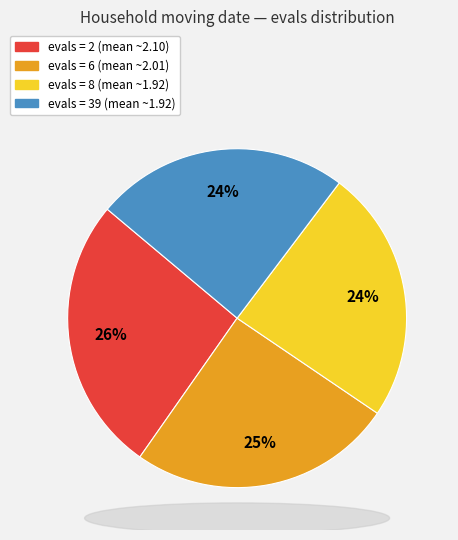

Does any single category account for the majority?

No